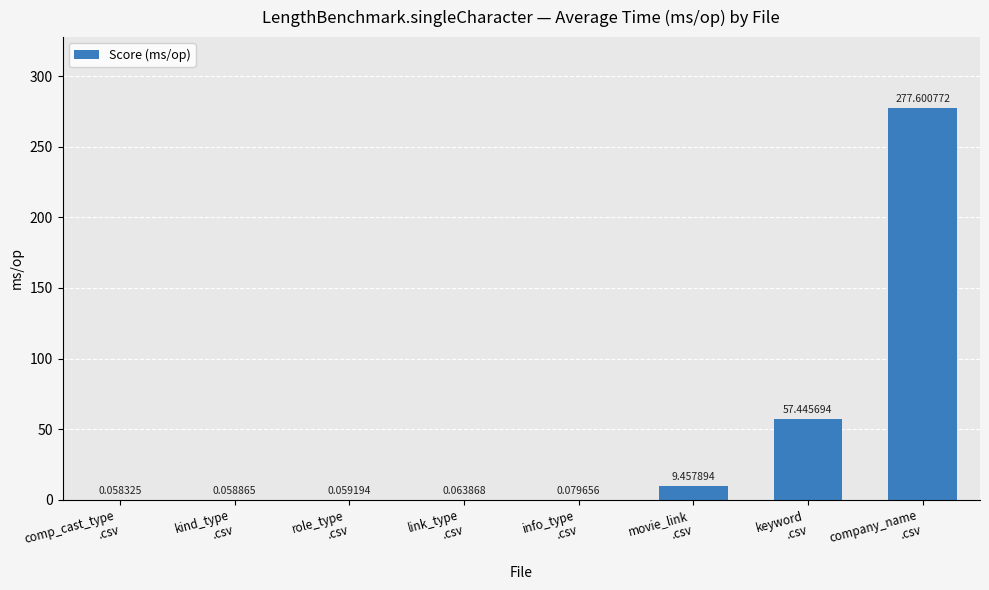

What is the sum of all values?

344.8